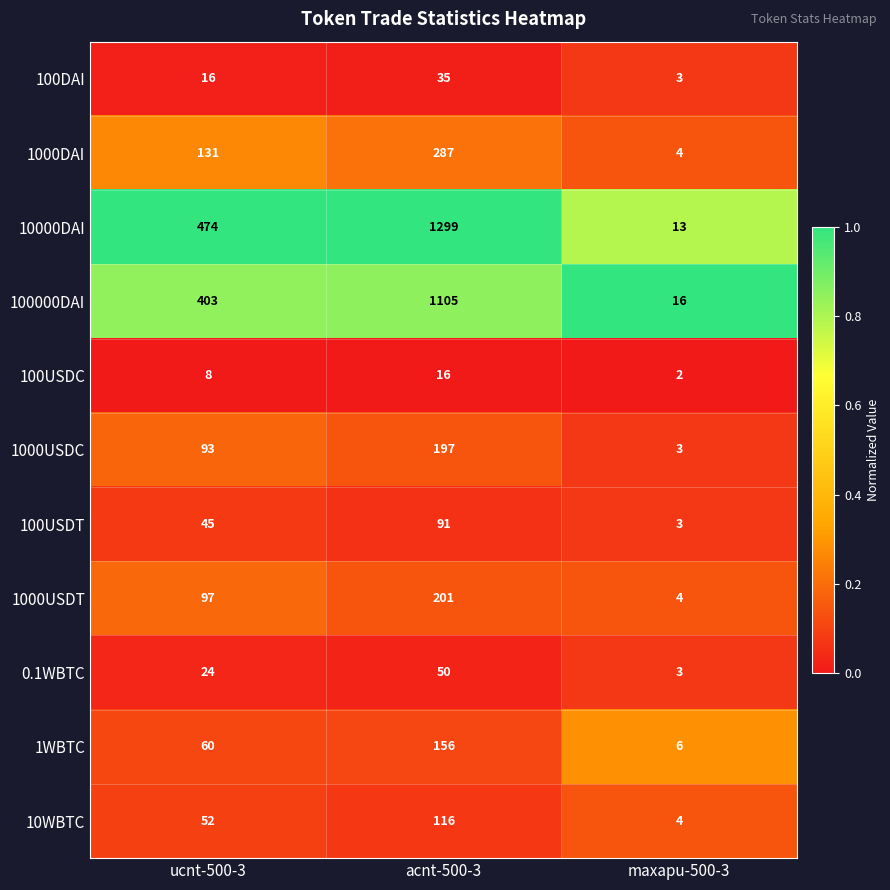

What is the total value across all series at maxapu-500-3?

61